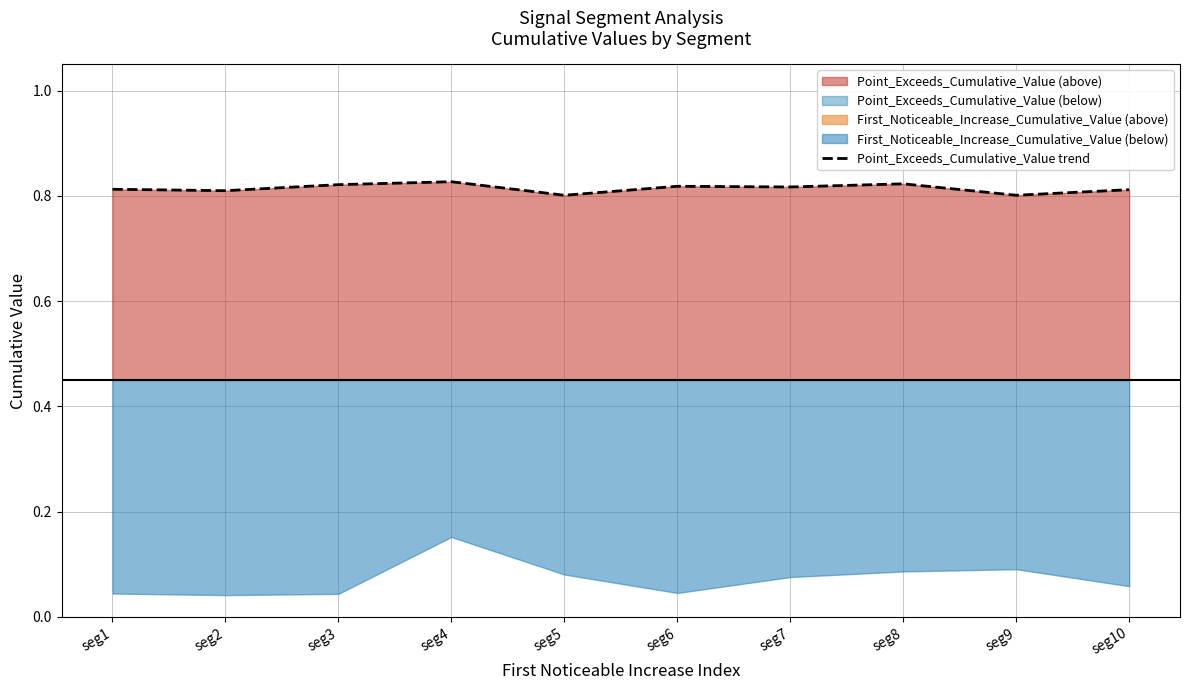

How many values are between 0 and 1?

10